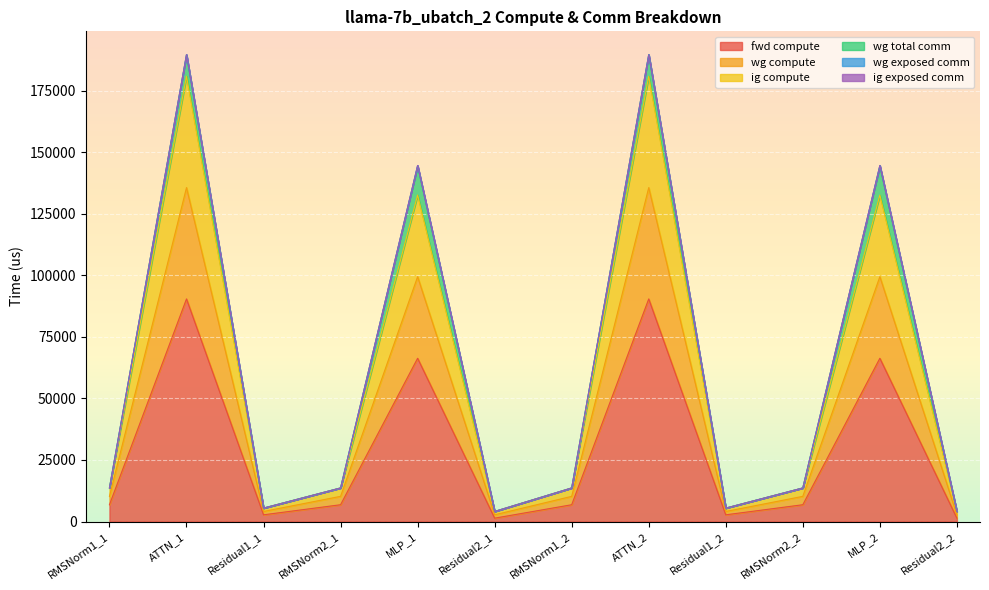

What is the spread (max minus min) of values at RMSNorm1_1?

6818.6